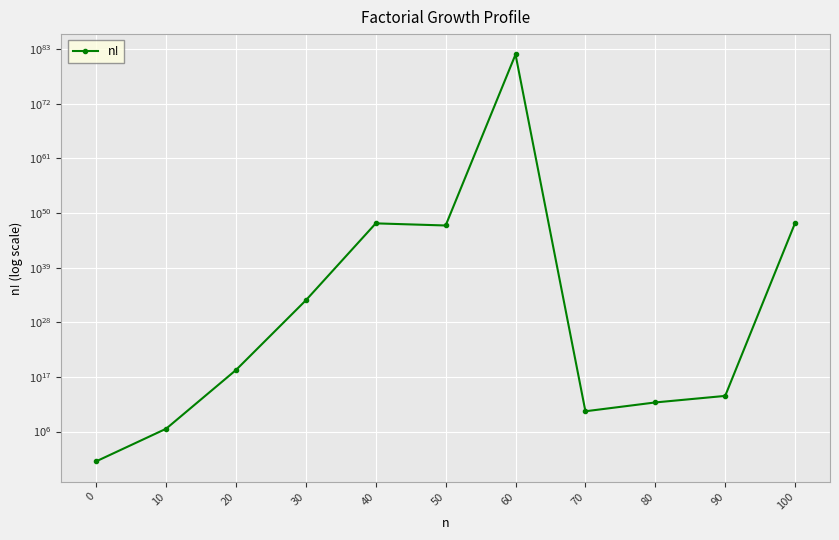

Count the number of categories in the chart.

11